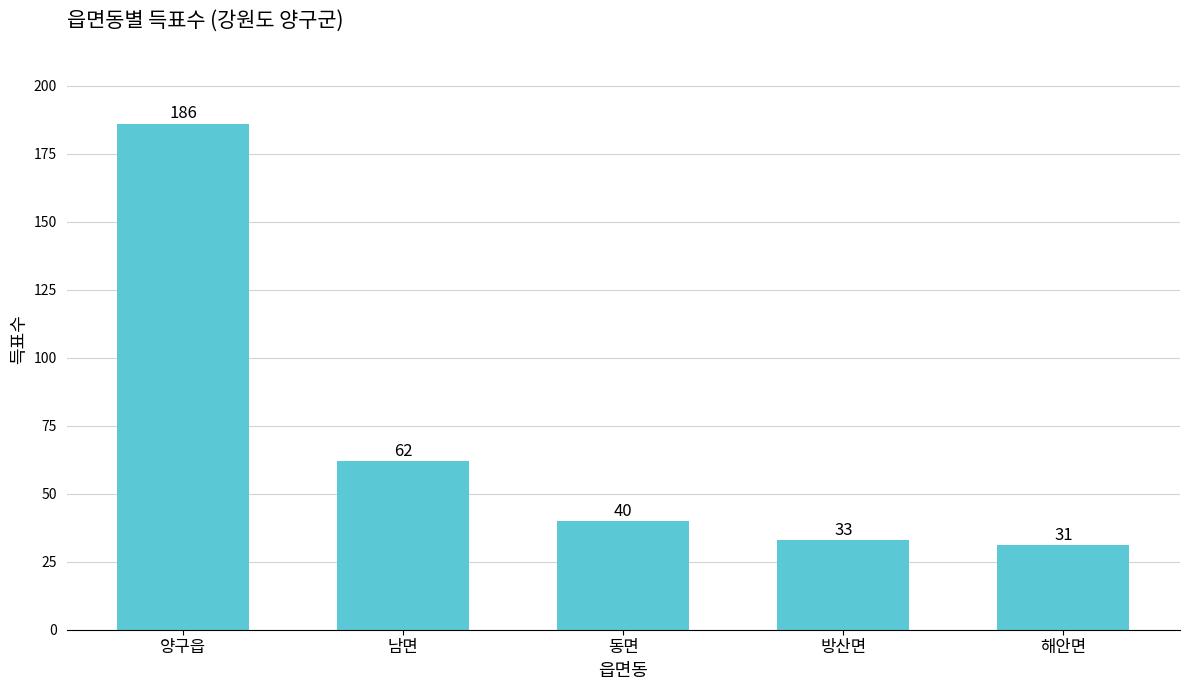

What is the ratio of the value at 동면 to the value at 방산면?

1.2